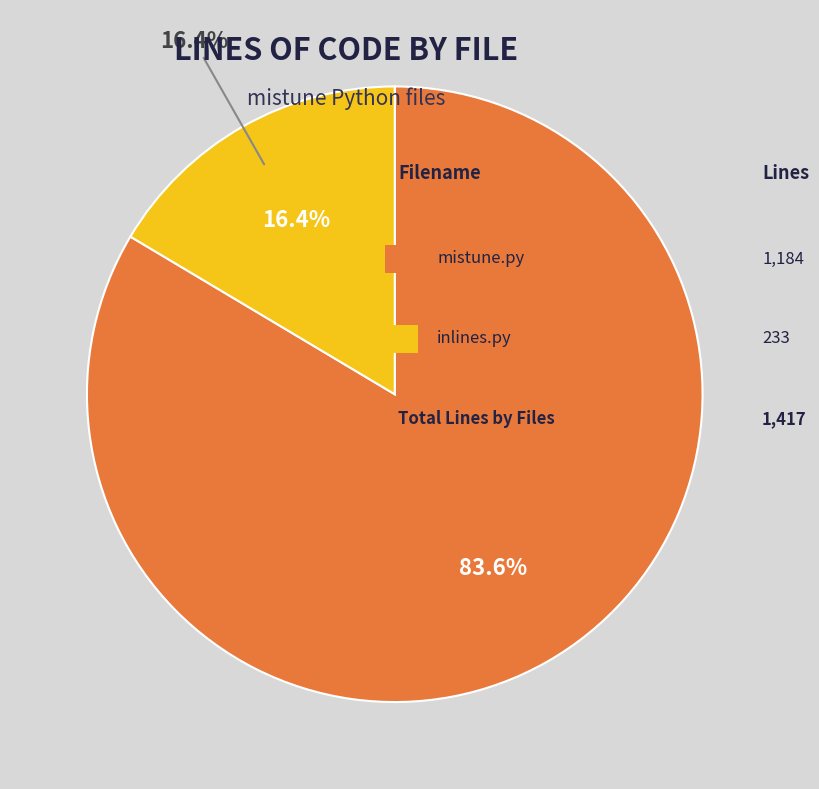

Between inlines.py and mistune.py, which is larger?

mistune.py